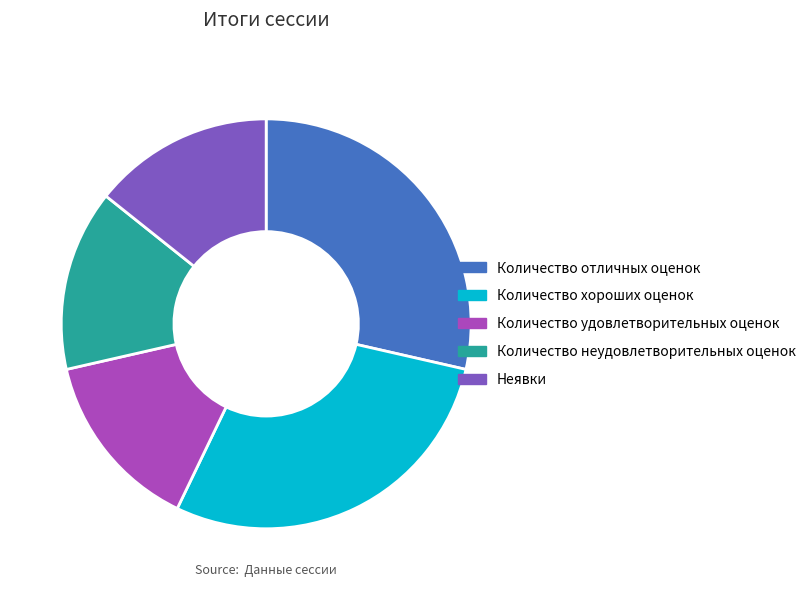

Combined, do Количество хороших оценок and Неявки account for over 50%?

No